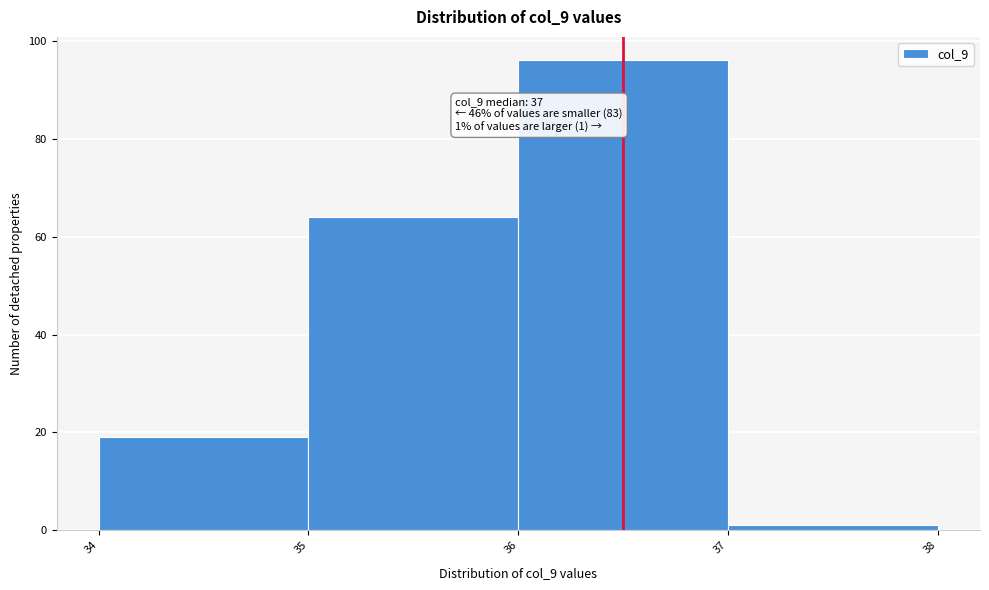

Reading right to left, extract all data points from this chart.

37=1	36=96	35=64	34=19